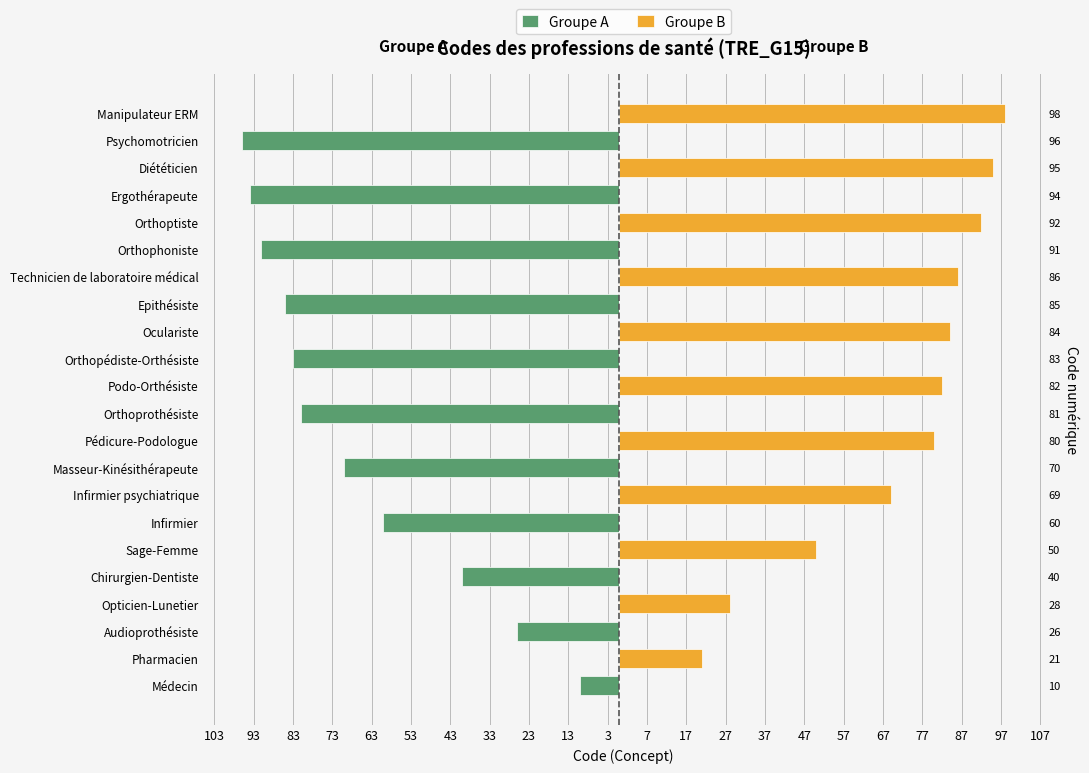

Which series changed the most between Pharmacien and Orthopédiste-Orthésiste?

Groupe A